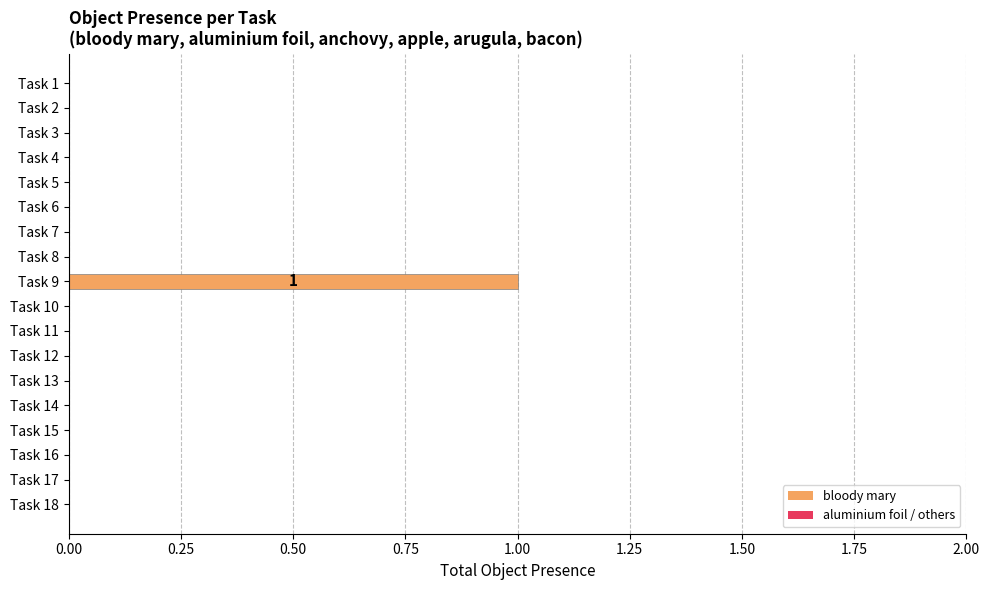

Is it true that the value at Task 5 is -1?

False